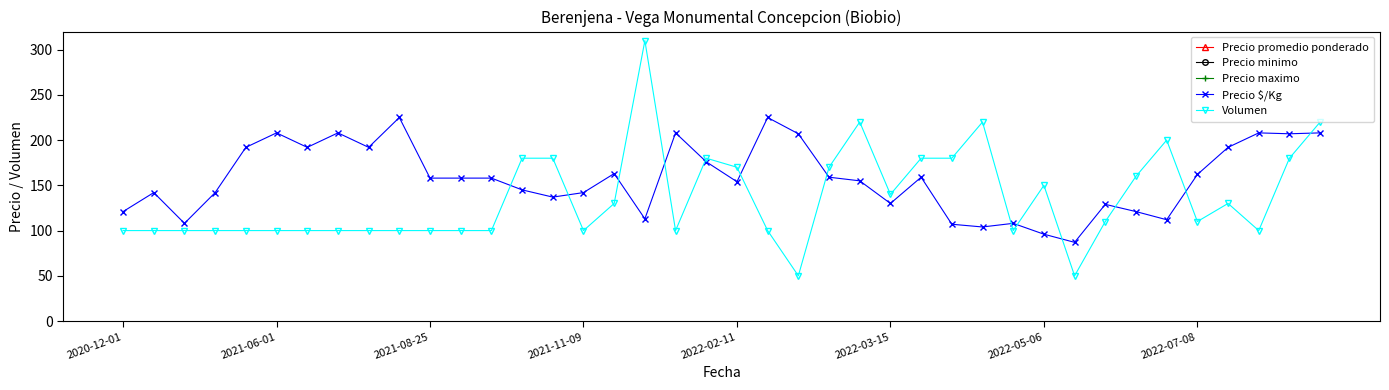

How many values in the Volumen series are below 110?

20